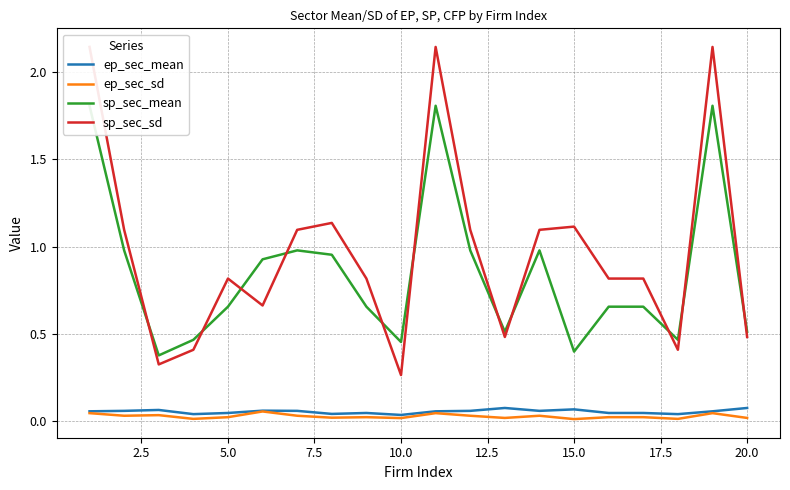

Reading left to right, list all the values displayed in this chart.

ep_sec_mean: 0.1	0.1	0.1	0.0	0.0	0.1	0.1	0.0	0.0	0.0	0.1	0.1	0.1	0.1	0.1	0.0	0.0	0.0	0.1	0.1
ep_sec_sd: 0.0	0.0	0.0	0.0	0.0	0.1	0.0	0.0	0.0	0.0	0.0	0.0	0.0	0.0	0.0	0.0	0.0	0.0	0.0	0.0
sp_sec_mean: 1.8	1.0	0.4	0.5	0.7	0.9	1.0	1.0	0.7	0.5	1.8	1.0	0.5	1.0	0.4	0.7	0.7	0.5	1.8	0.5
sp_sec_sd: 2.1	1.1	0.3	0.4	0.8	0.7	1.1	1.1	0.8	0.3	2.1	1.1	0.5	1.1	1.1	0.8	0.8	0.4	2.1	0.5